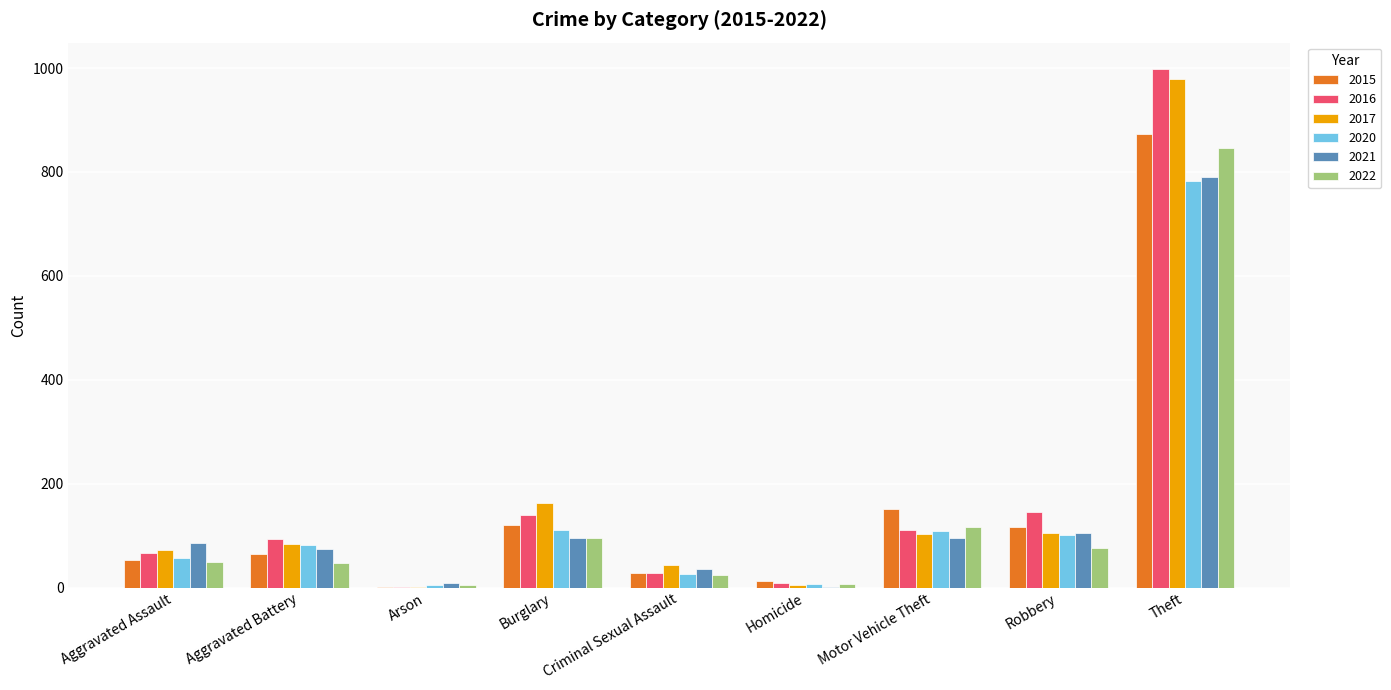

How many groups of bars are there?

9